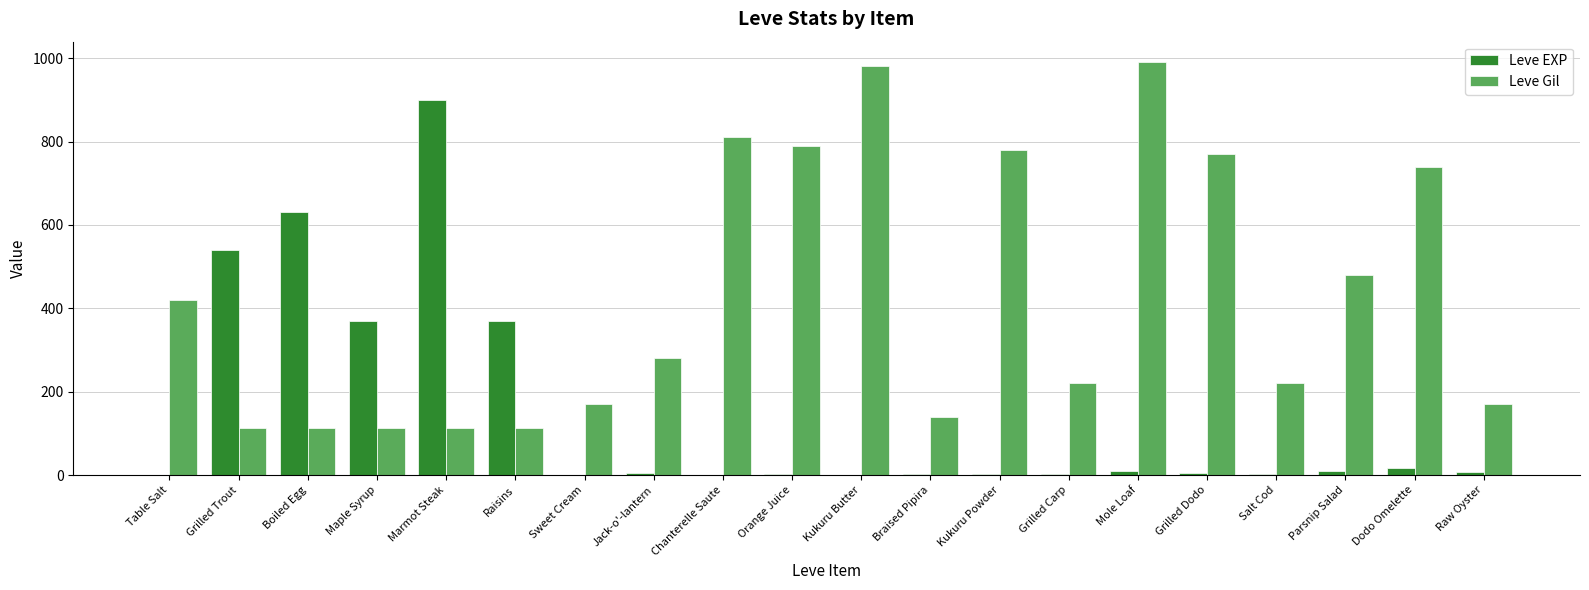

What is the total value across all series at Braised Pipira?

143